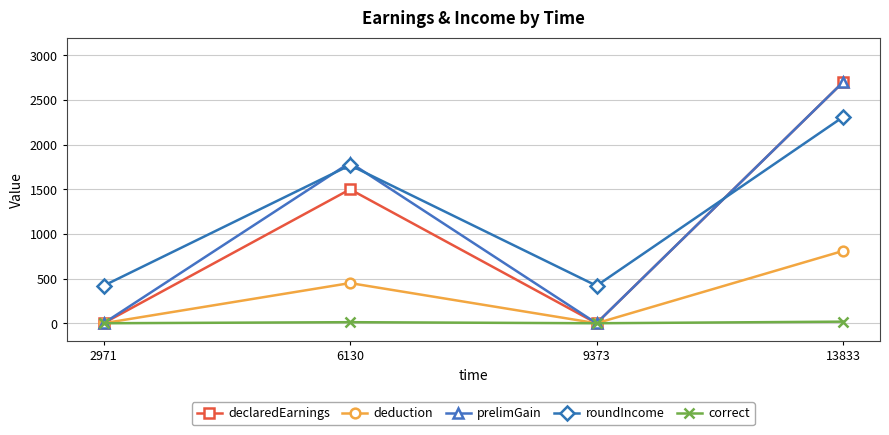

How many prelimGain values are between 0 and 2700?

4